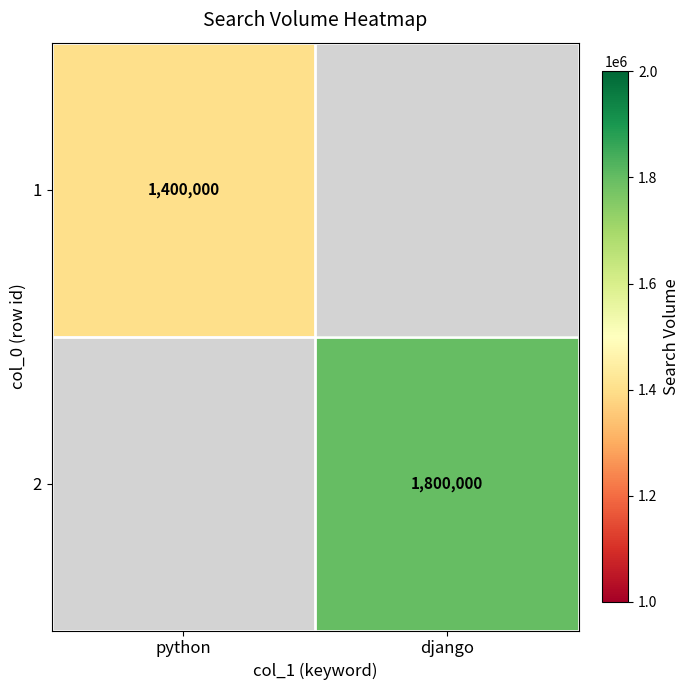

Is it true that 1 equals 969688 at python?

False